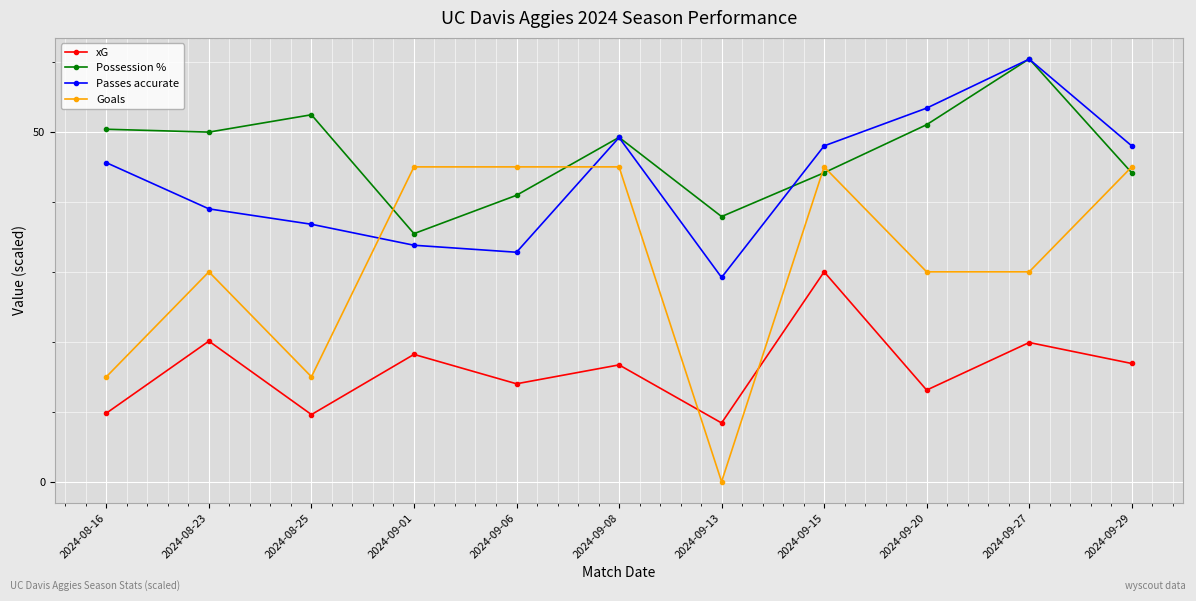

What is the sum of all Goals values?

345.0